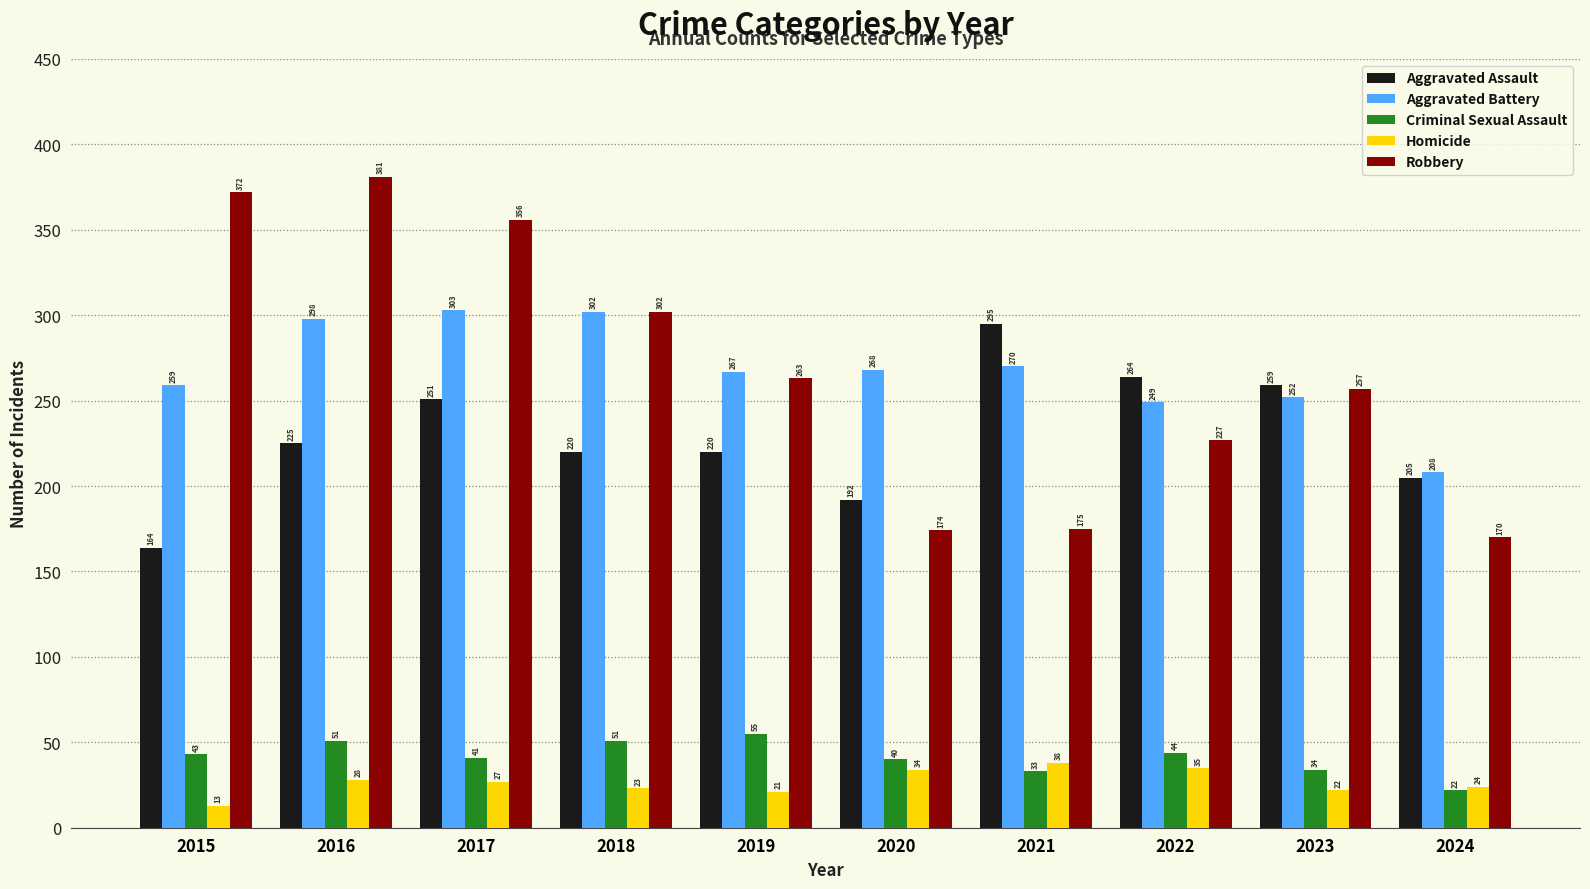

What is the difference between the Robbery values at 2018 and 2016?

79